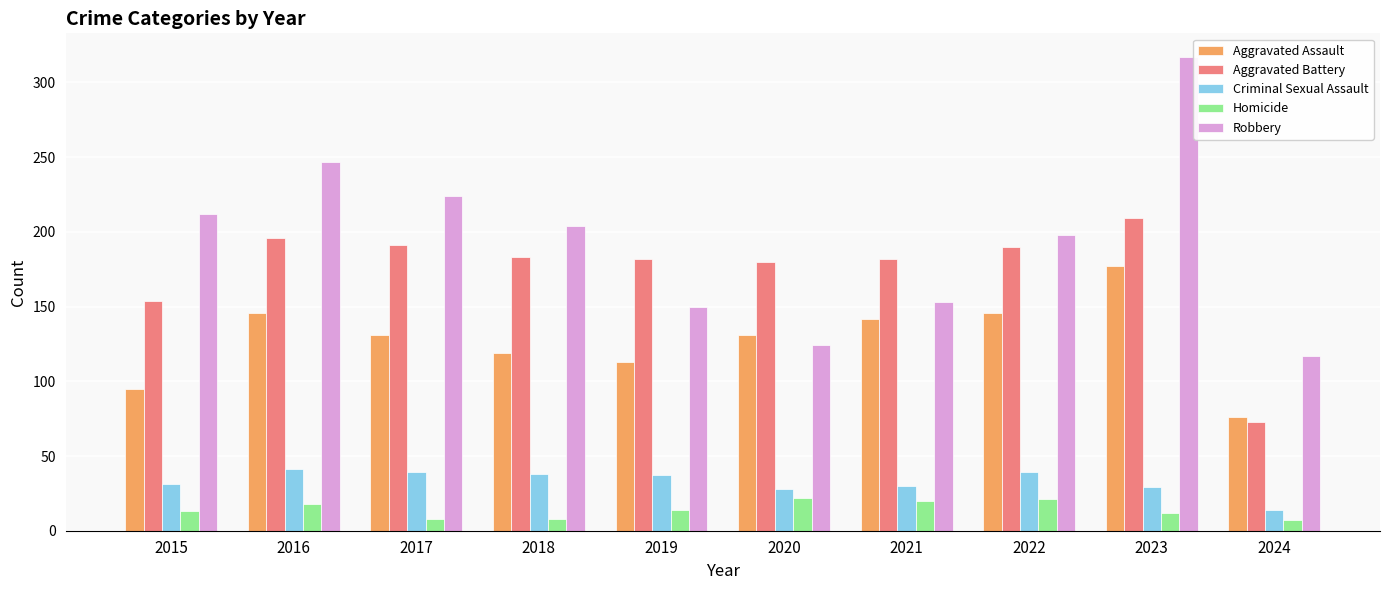

What value does the Aggravated Battery series have at 2016?

196